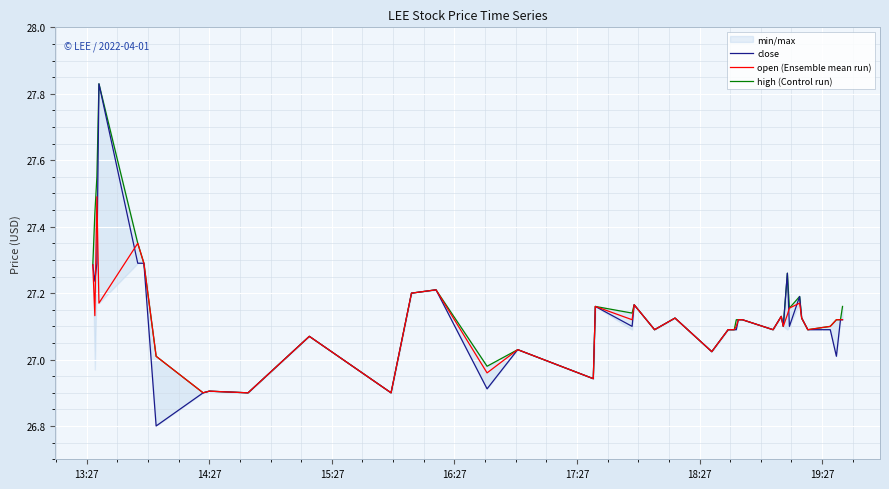

What is the average value of the close series?

27.1